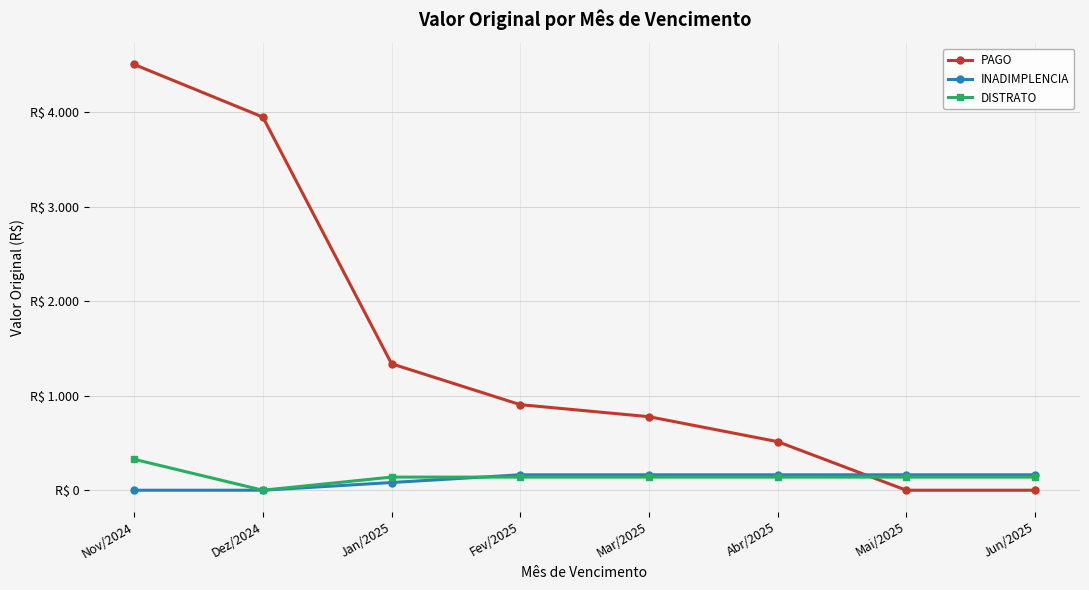

How many intersections are there between INADIMPLENCIA and DISTRATO?

1